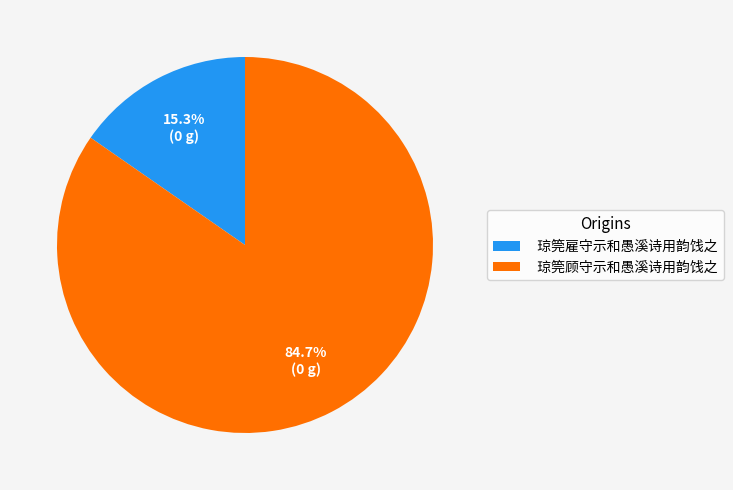

How many segments does this pie chart have?

2